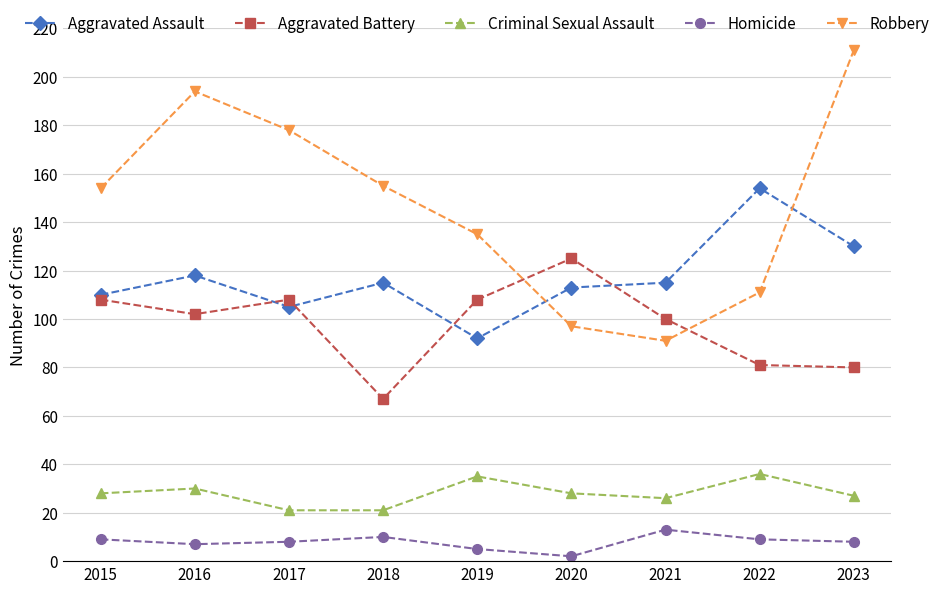

Where is the first local maximum for Robbery?

2016